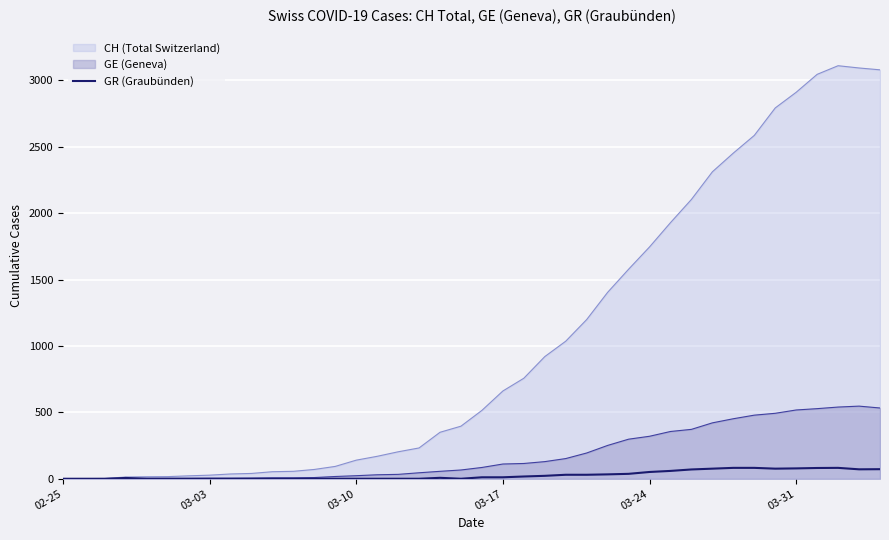

What is the maximum value for GR (Graubünden)?

82